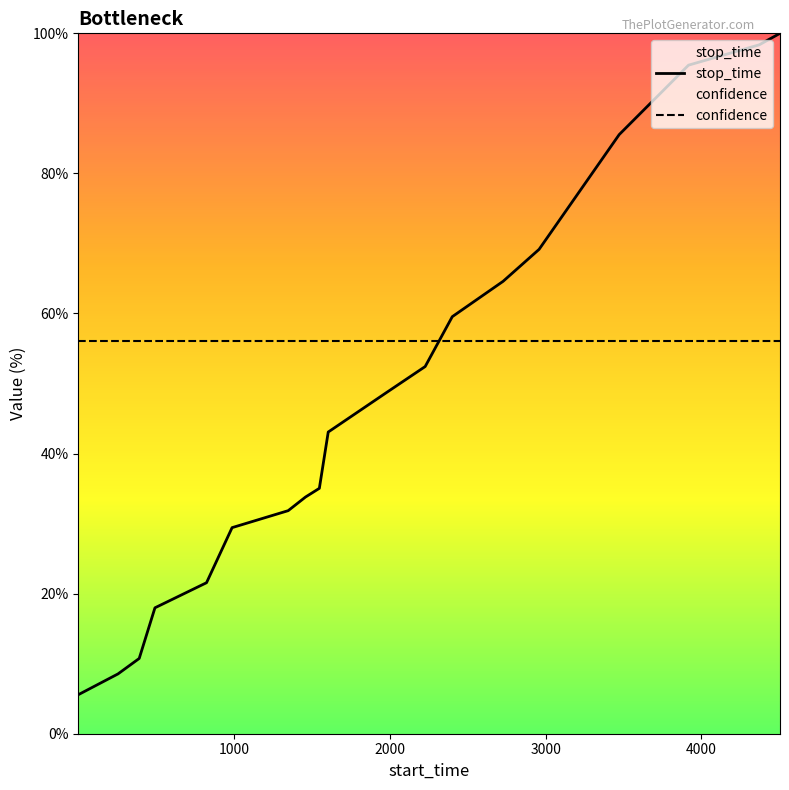

What is the average value?

49.4